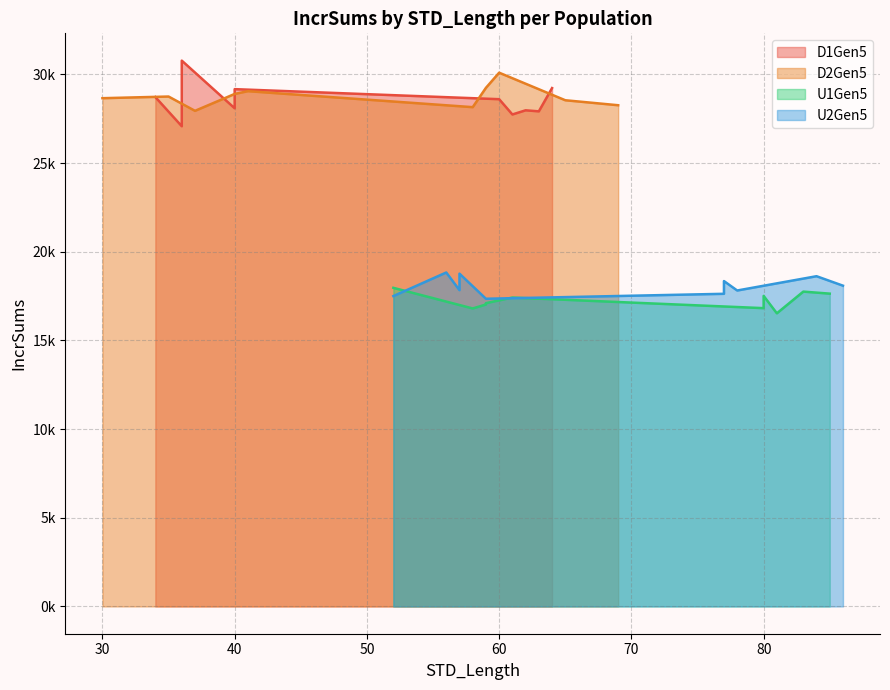

True or false: U2Gen5 has more than 1 interior local peaks.

True